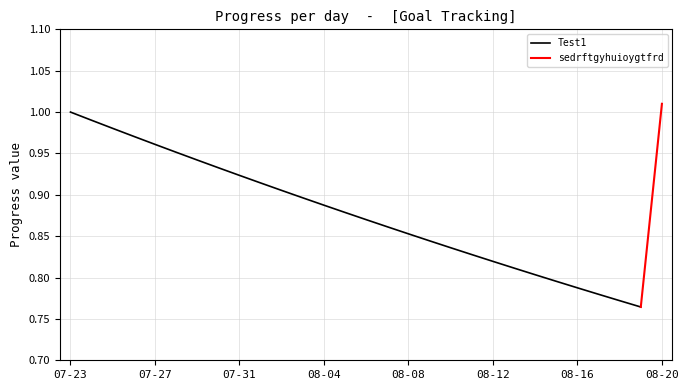

At which label does Test1 reach its peak?

07-23